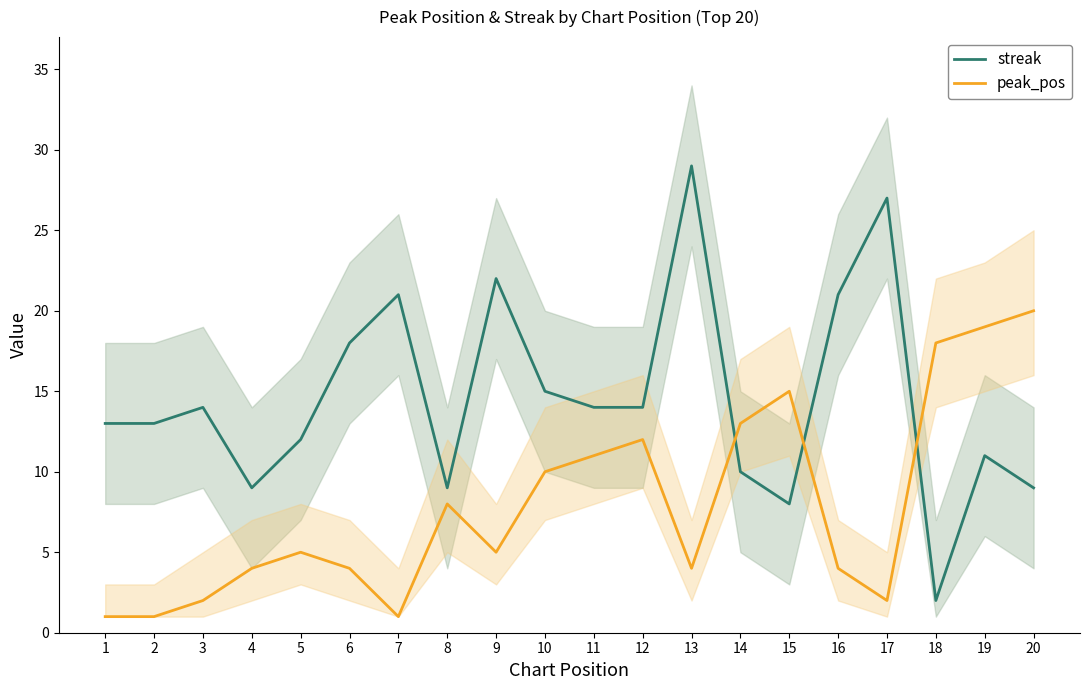

After their last crossing, which series has the higher values: peak_pos or streak?

peak_pos